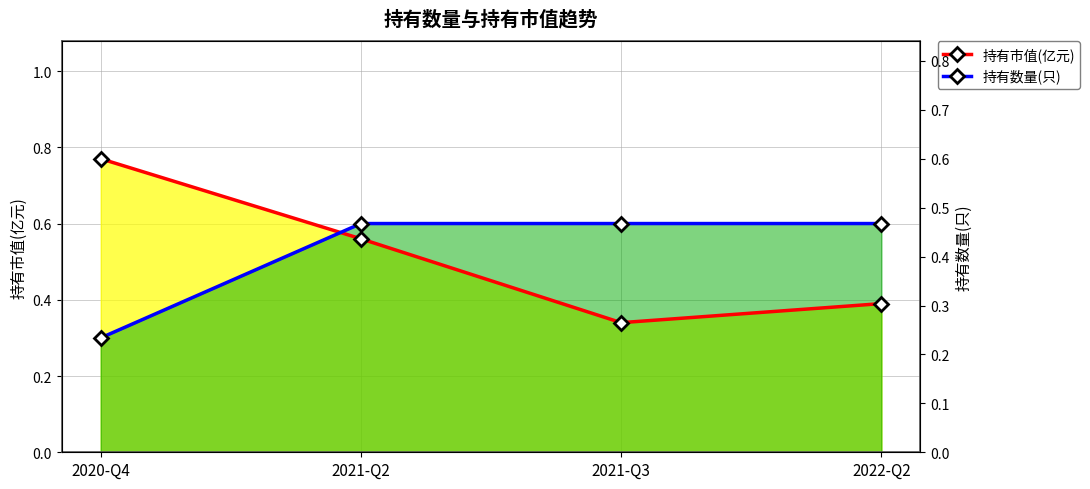

Is the value of 持有数量(只) at 2021-Q2 greater than the value of 持有市值(亿元) at 2020-Q4?

No